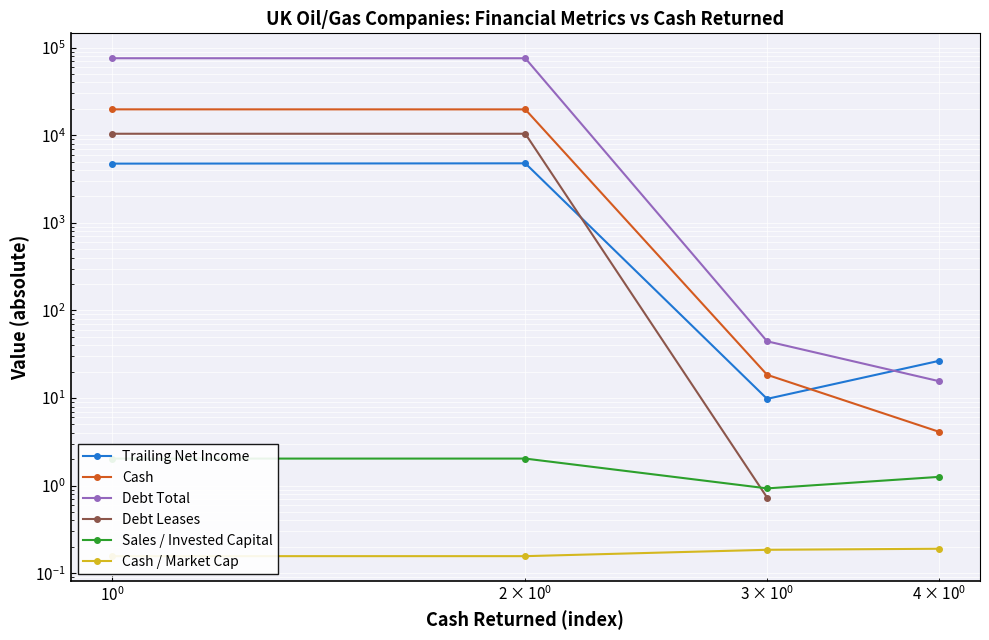

What is the sum of all Debt Total values?

151132.0